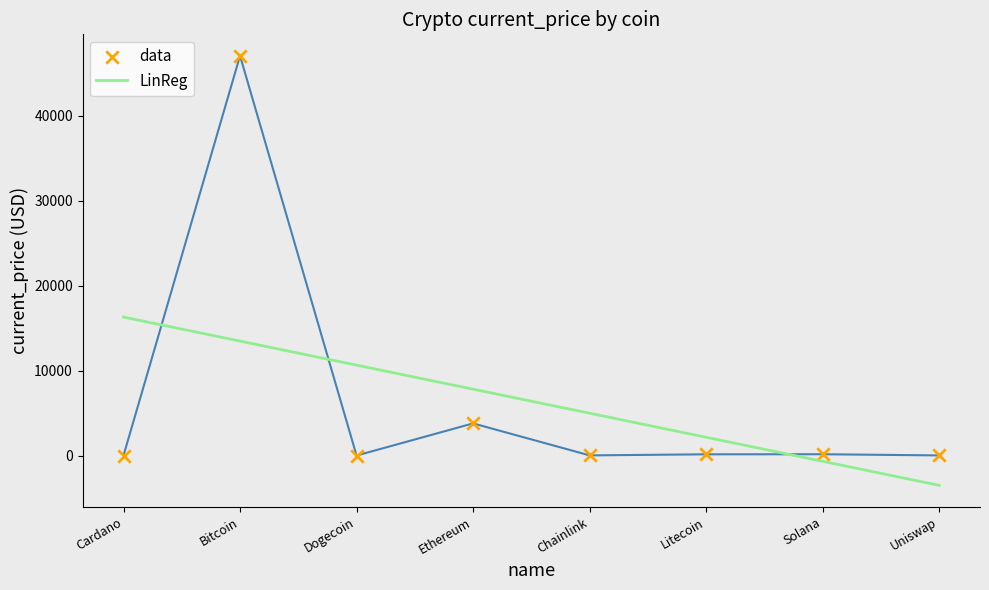

At which category is the sum across all series the highest?

Bitcoin